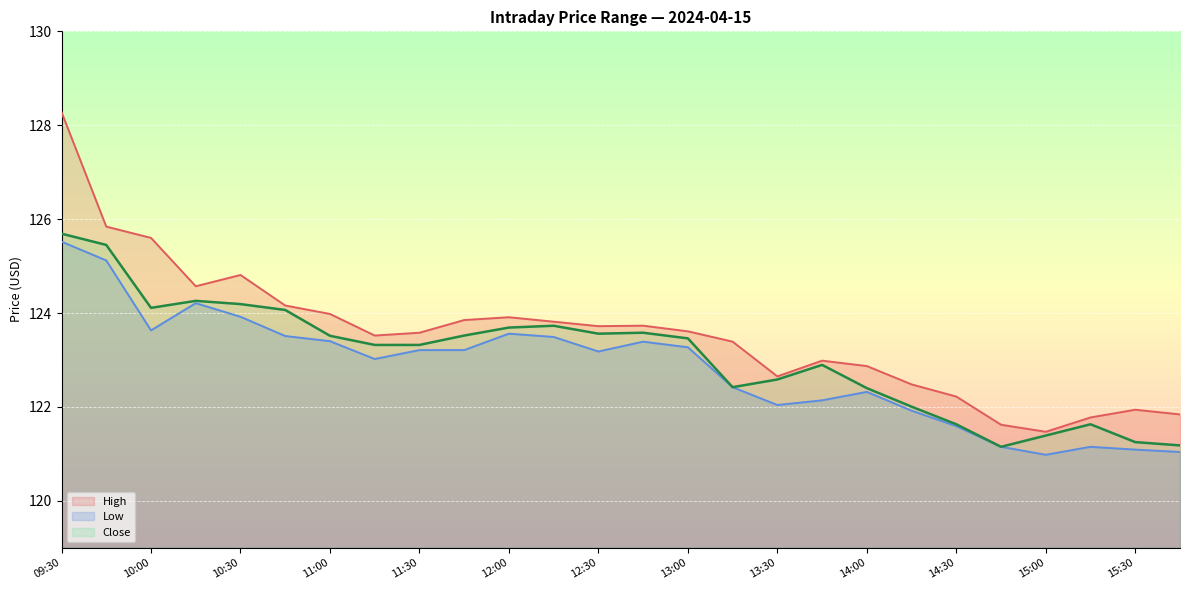

What is the lowest value of the Close series?

121.2